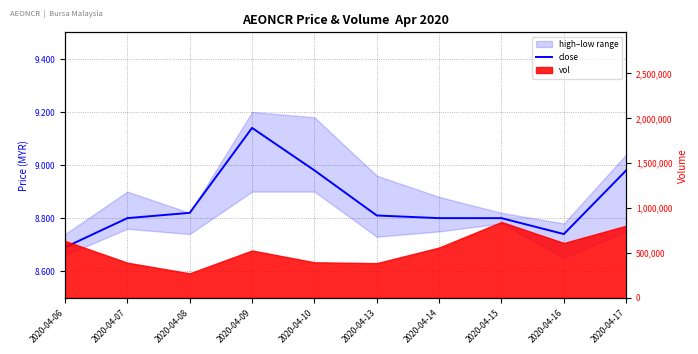

Reading right to left, list all the values displayed in this chart.

9.0	8.7	8.8	8.8	8.8	9.0	9.1	8.8	8.8	8.7